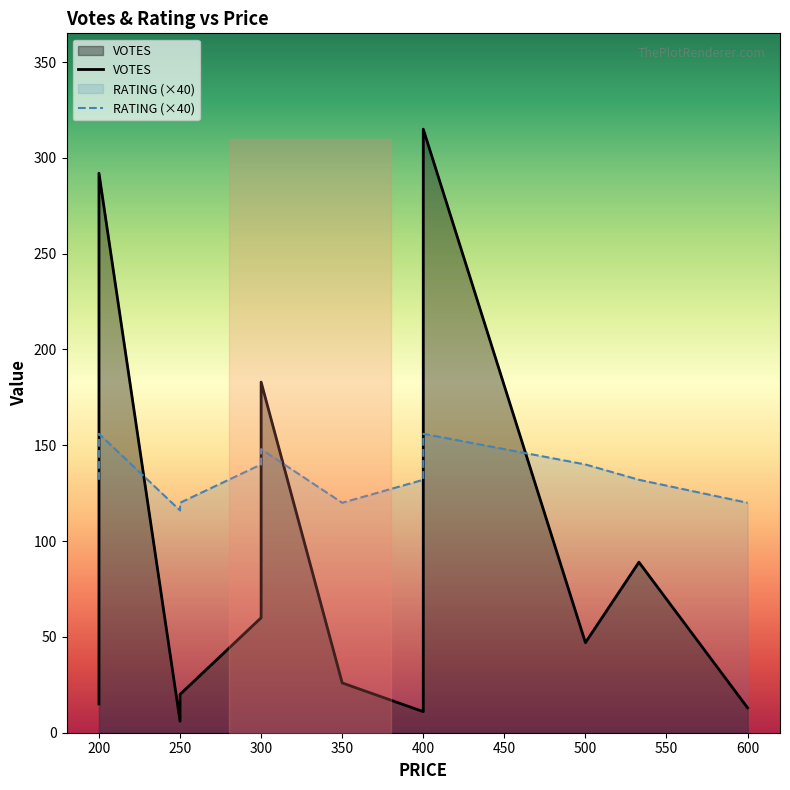

How many values in the RATING series are below 3?

1